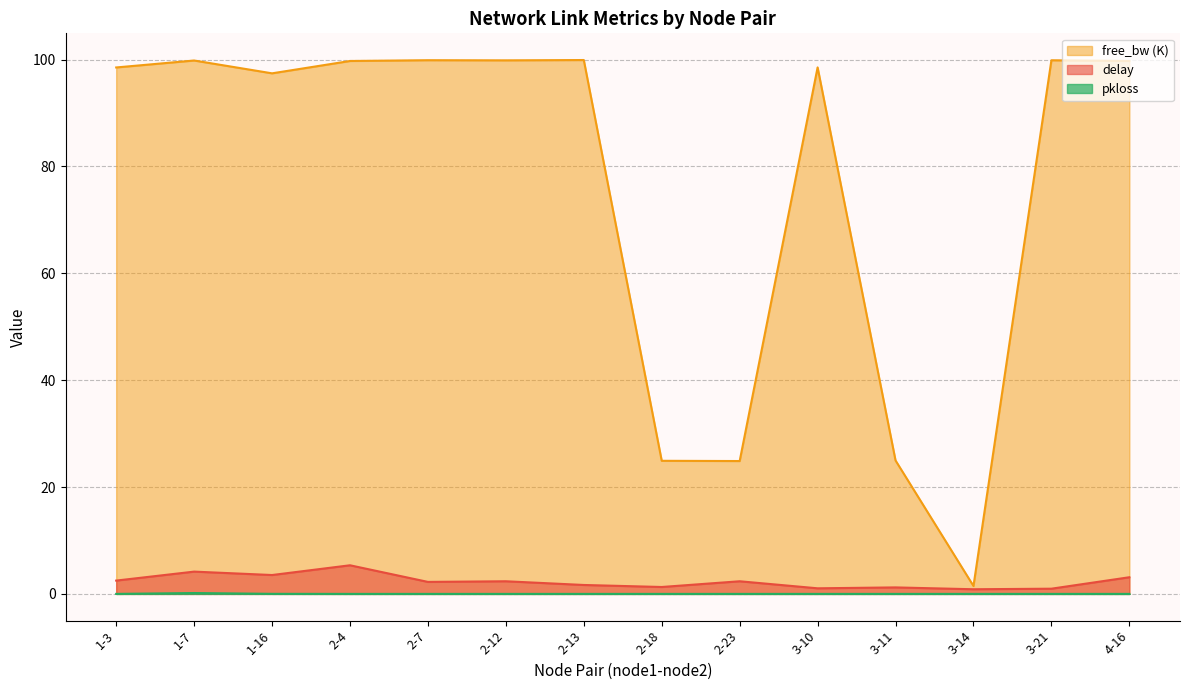

Reading right to left, list all the values displayed in this chart.

delay: 3.1	1.0	0.9	1.2	1.0	2.4	1.3	1.7	2.4	2.2	5.4	3.5	4.2	2.5
free_bw: 99.7	99.9	1.5	25.0	98.5	24.9	24.9	99.9	99.8	99.9	99.7	97.4	99.8	98.5
pkloss: 0.0	0.0	0.0	0.0	0.0	0.0	0.0	0.0	0.0	0.0	0.0	0.0	0.2	0.0